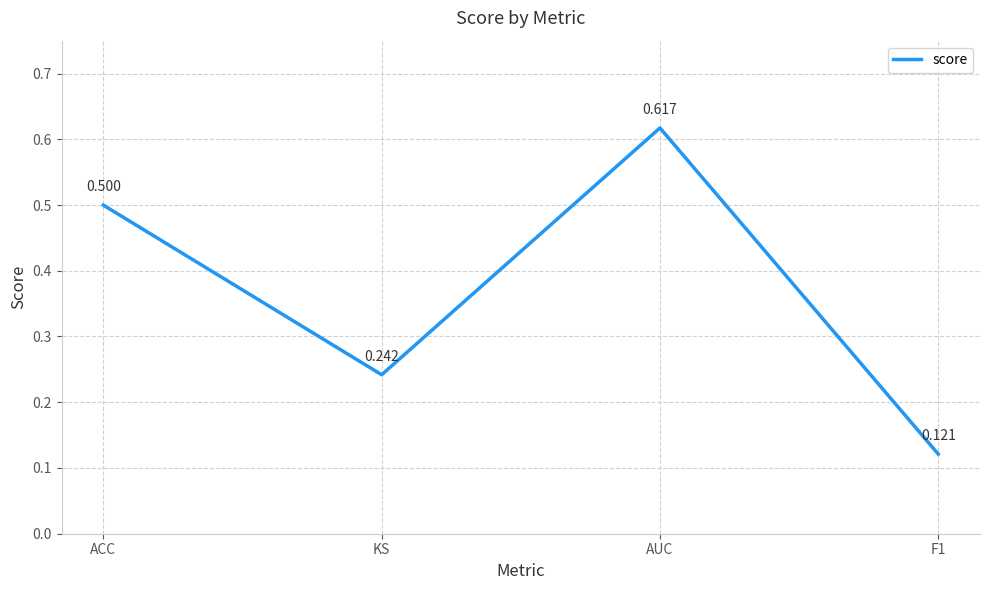

List the labels in order of value, largest first.

AUC, ACC, KS, F1